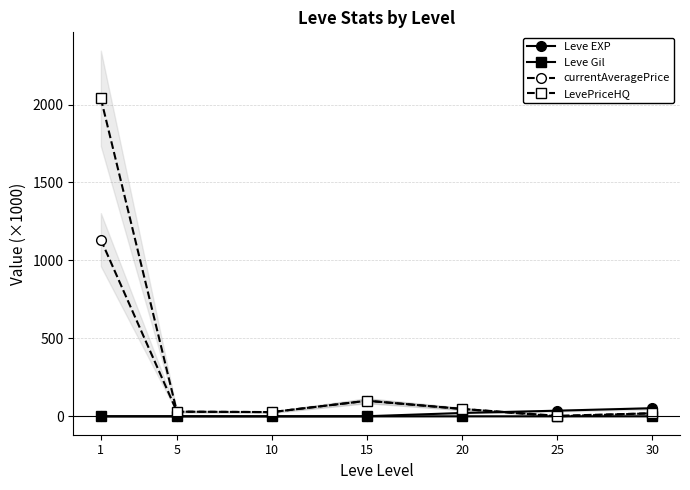

Reading left to right, transcribe all the data shown in this chart.

Leve EXP: 0.6	0.7	0.4	0.9	21.6	36.4	52.2
Leve Gil: 0.1	0.1	0.2	0.2	0.3	0.3	0.4
currentAveragePrice: 1133.1	30.0	27.4	100.0	47.5	3.6	19.8
LevePriceHQ: 2039.4	30.0	27.4	100.0	47.5	0.0	19.8